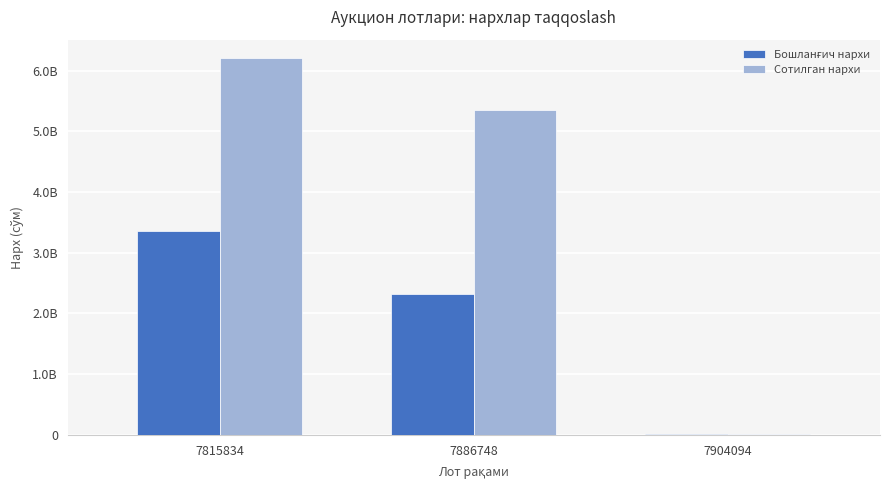

Is the value of Бошланғич нархи at 7904094 greater than the value of Сотилган нархи at 7904094?

No